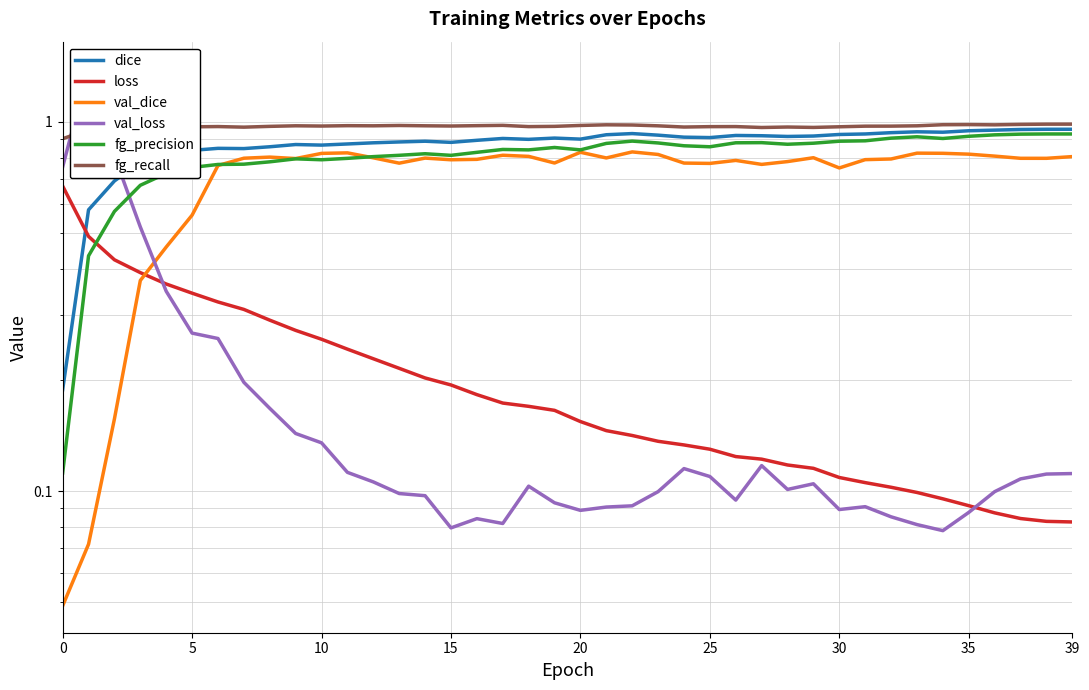

Reading right to left, extract all data points from this chart.

dice: 1.0	1.0	1.0	1.0	0.9	0.9	0.9	0.9	0.9	0.9	0.9	0.9	0.9	0.9	0.9	0.9	0.9	0.9	0.9	0.9	0.9	0.9	0.9	0.9	0.9	0.9	0.9	0.9	0.9	0.9	0.9	0.9	0.8	0.8	0.8	0.8	0.8	0.7	0.6	0.2
loss: 0.1	0.1	0.1	0.1	0.1	0.1	0.1	0.1	0.1	0.1	0.1	0.1	0.1	0.1	0.1	0.1	0.1	0.1	0.1	0.2	0.2	0.2	0.2	0.2	0.2	0.2	0.2	0.2	0.2	0.3	0.3	0.3	0.3	0.3	0.3	0.4	0.4	0.4	0.5	0.7
val_dice: 0.8	0.8	0.8	0.8	0.8	0.8	0.8	0.8	0.8	0.8	0.8	0.8	0.8	0.8	0.8	0.8	0.8	0.8	0.8	0.8	0.8	0.8	0.8	0.8	0.8	0.8	0.8	0.8	0.8	0.8	0.8	0.8	0.8	0.8	0.6	0.5	0.4	0.2	0.1	0.0
val_loss: 0.1	0.1	0.1	0.1	0.1	0.1	0.1	0.1	0.1	0.1	0.1	0.1	0.1	0.1	0.1	0.1	0.1	0.1	0.1	0.1	0.1	0.1	0.1	0.1	0.1	0.1	0.1	0.1	0.1	0.1	0.1	0.2	0.2	0.3	0.3	0.3	0.5	0.8	1.4	0.8
fg_precision: 0.9	0.9	0.9	0.9	0.9	0.9	0.9	0.9	0.9	0.9	0.9	0.9	0.9	0.9	0.9	0.9	0.9	0.9	0.9	0.8	0.9	0.8	0.8	0.8	0.8	0.8	0.8	0.8	0.8	0.8	0.8	0.8	0.8	0.8	0.8	0.7	0.7	0.6	0.4	0.1
fg_recall: 1.0	1.0	1.0	1.0	1.0	1.0	1.0	1.0	1.0	1.0	1.0	1.0	1.0	1.0	1.0	1.0	1.0	1.0	1.0	1.0	1.0	1.0	1.0	1.0	1.0	1.0	1.0	1.0	1.0	1.0	1.0	1.0	1.0	1.0	1.0	1.0	1.0	1.0	1.0	0.9